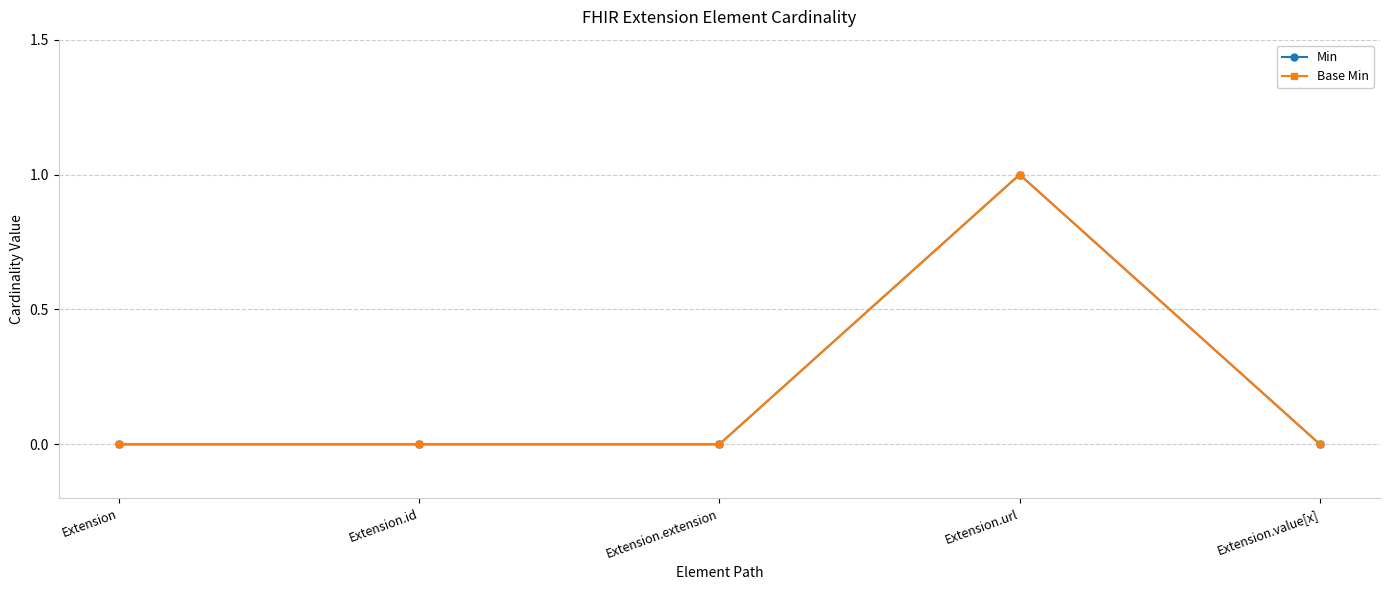

What is the sum of the Base Min values at Extension.value[x] and Extension.url?

1